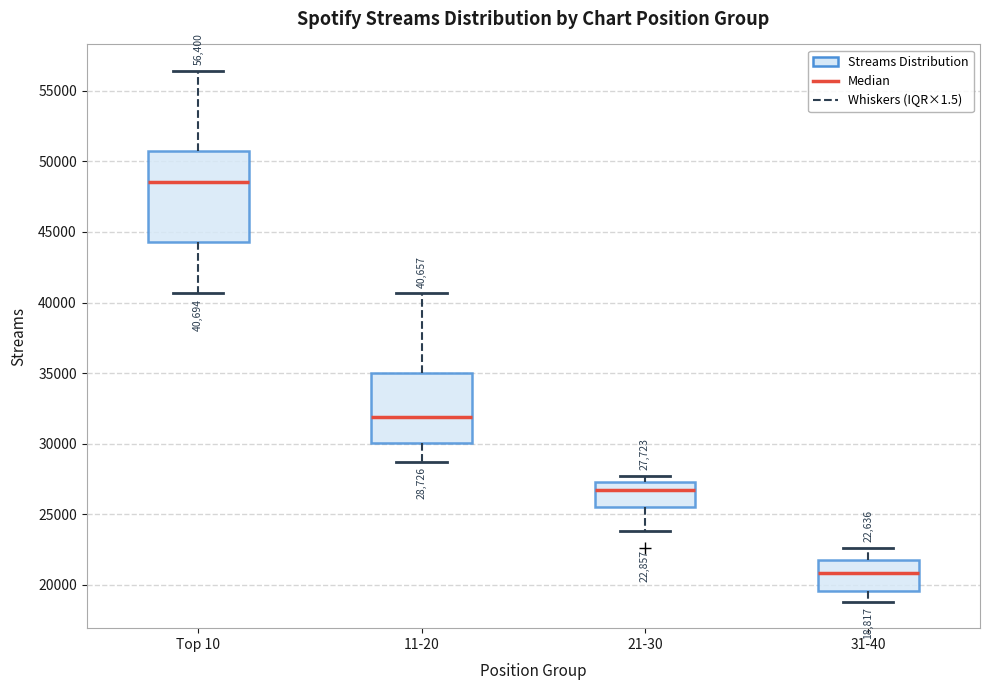

Comparing the boxes themselves (not the whiskers), which one is the tallest?

Top 10